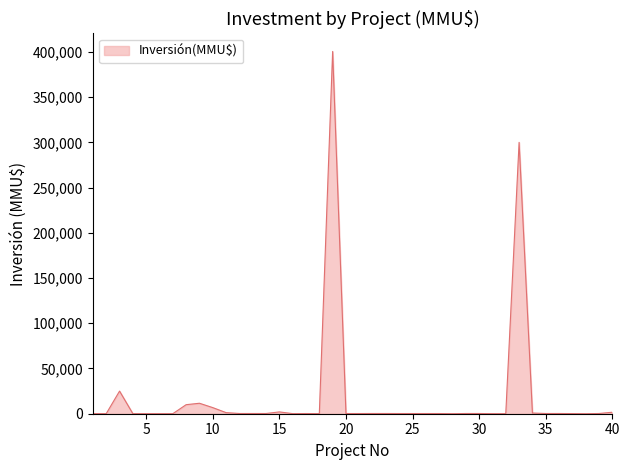

What is the difference between the maximum and minimum values?

400500